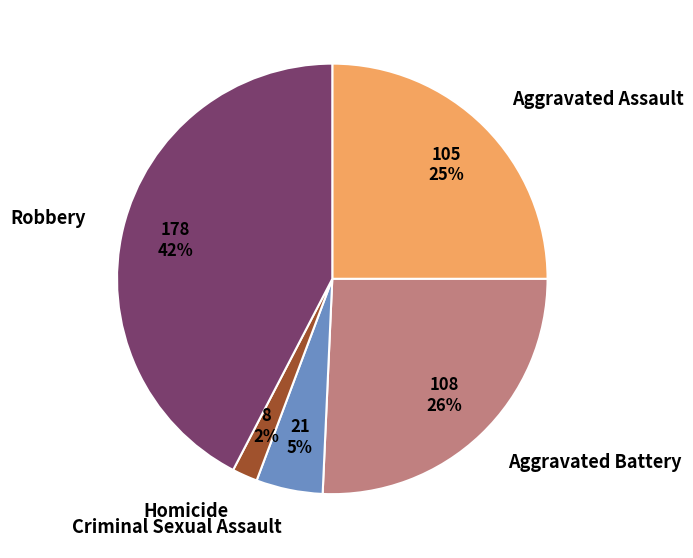

What percentage is the Aggravated Battery slice, to the nearest percent?

26%